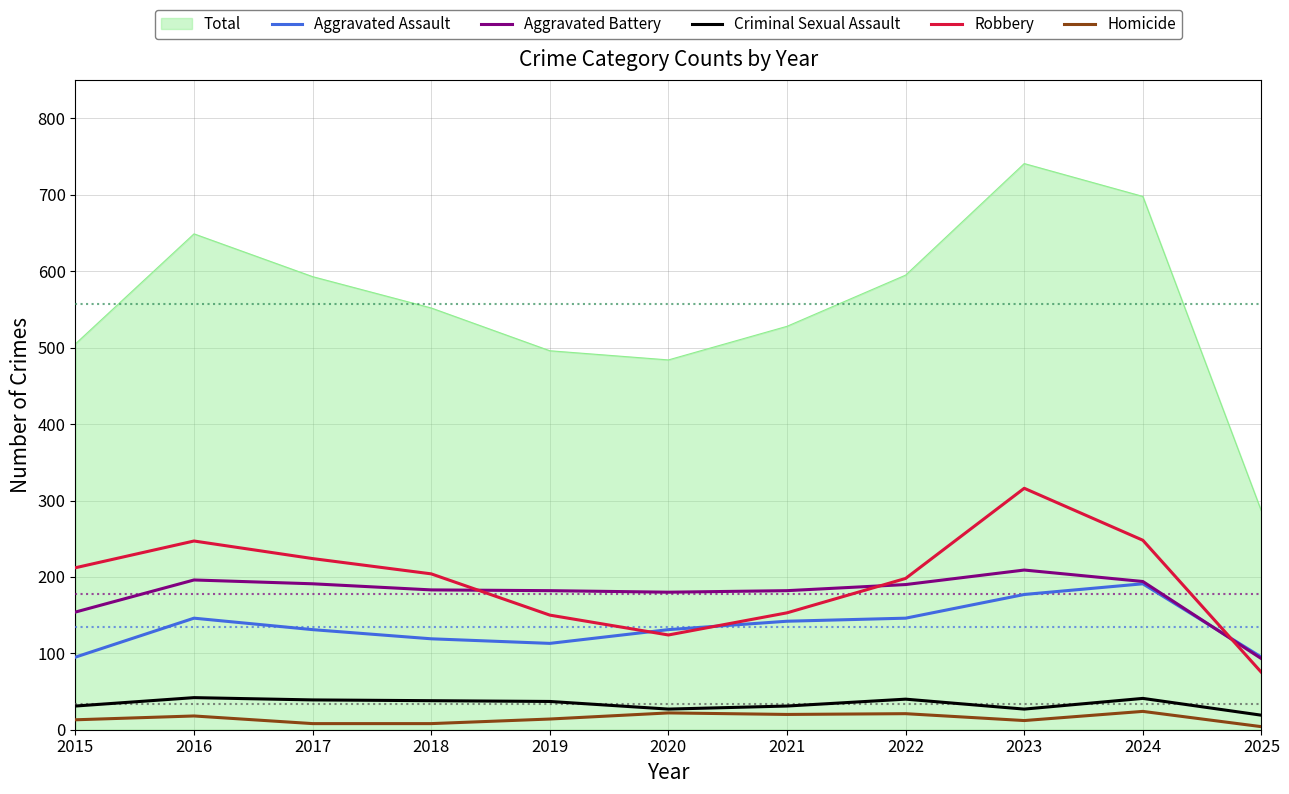

True or false: Aggravated Assault and Homicide cross at least once.

False